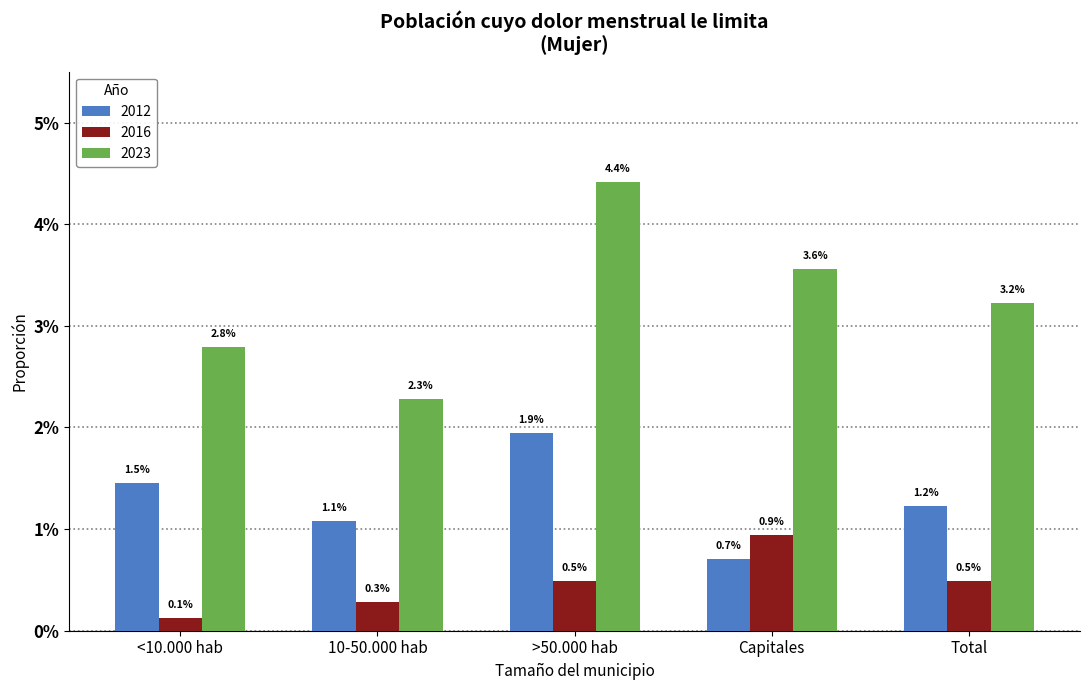

What position from the right is 10-50.000 hab?

4